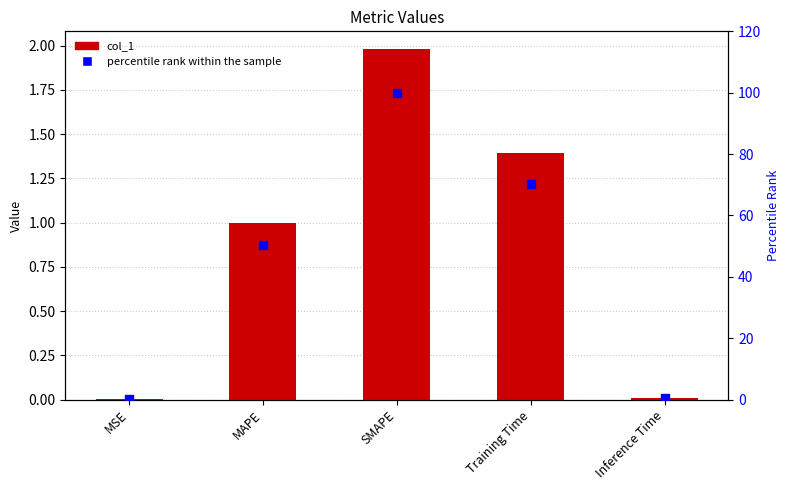

Which series reaches the minimum Y coordinate?

col_1